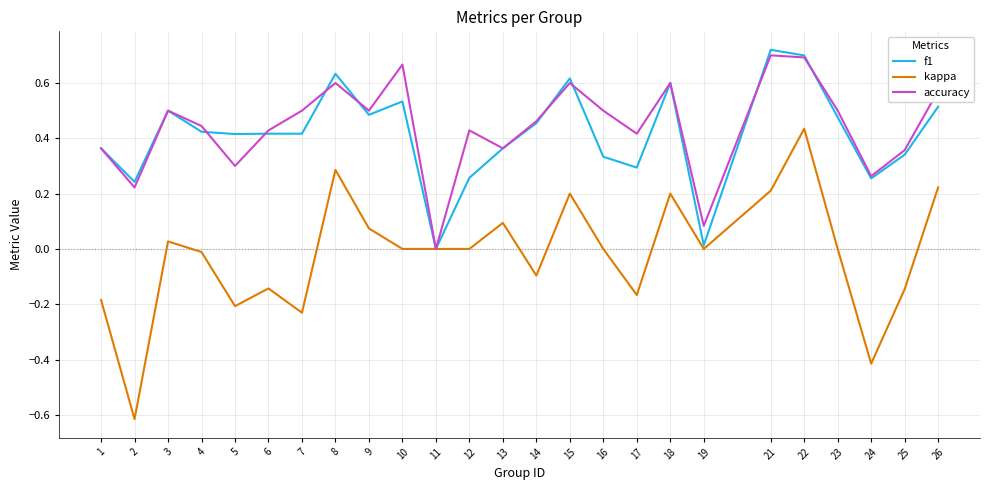

At which category does the chart reach its peak across all series?

21